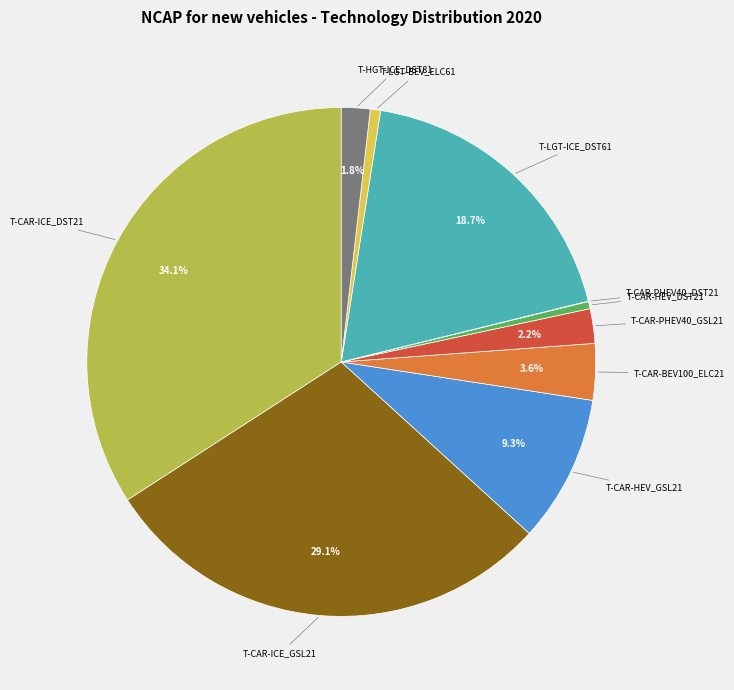

Does any single category account for the majority?

No